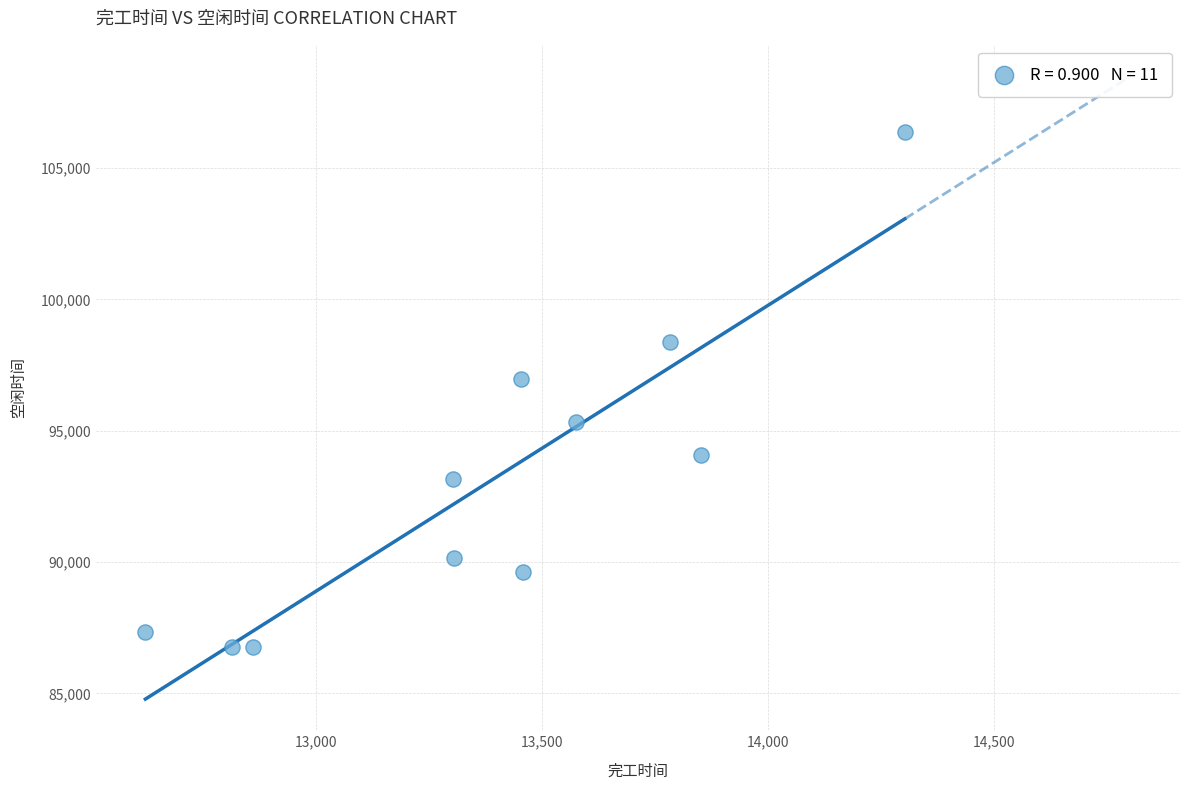

What Y value in the scatter plot is closest to 96571?

96956.7